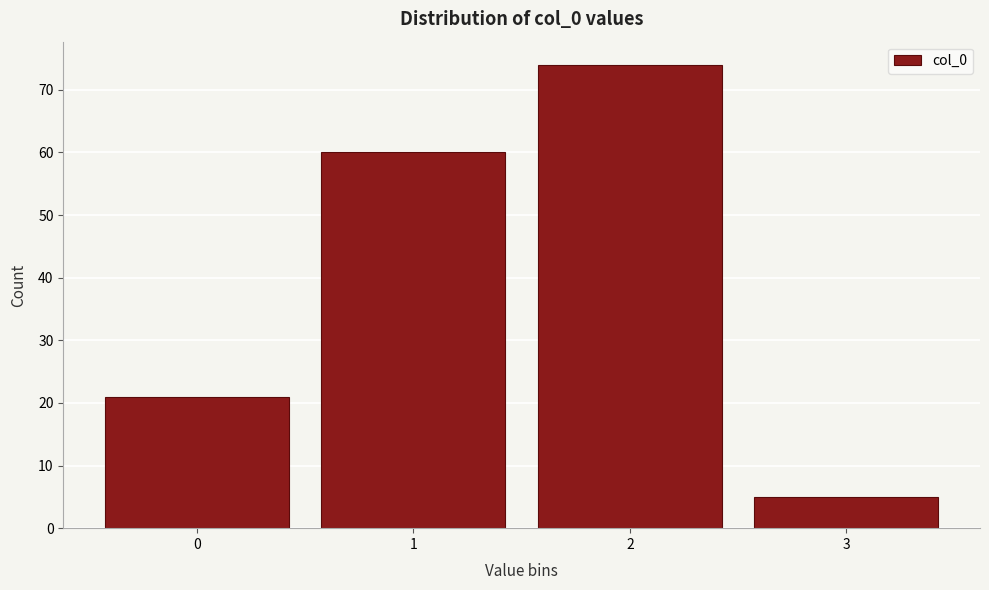

Reading right to left, transcribe all the data shown in this chart.

3=5	2=74	1=60	0=21